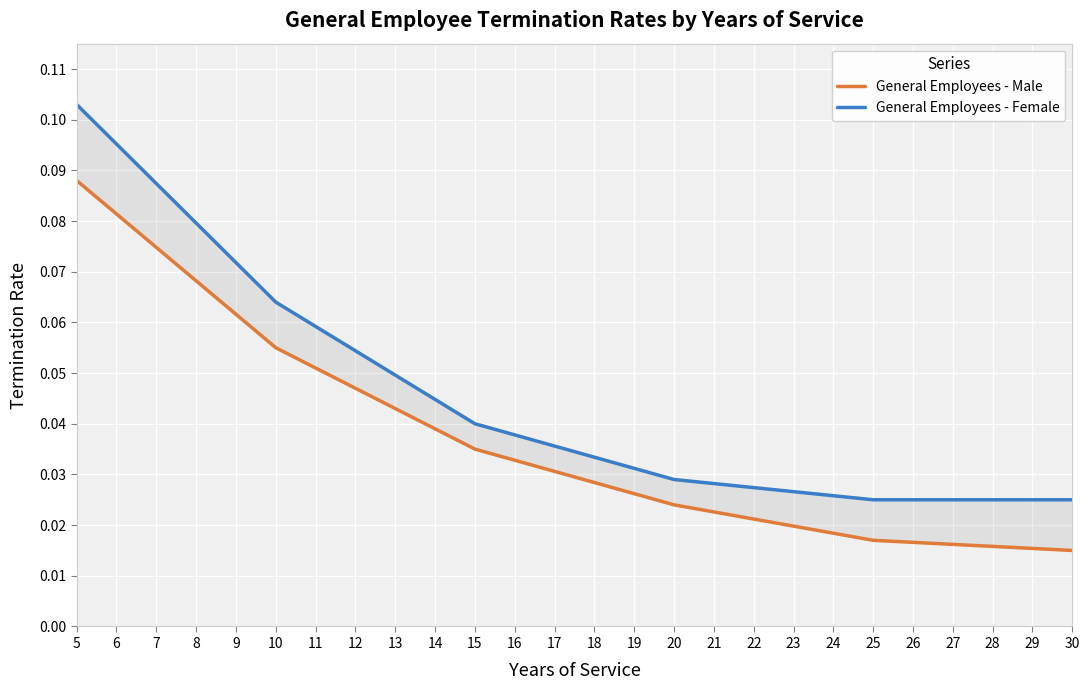

What value does the General Employees - Male series have at 7?

0.1